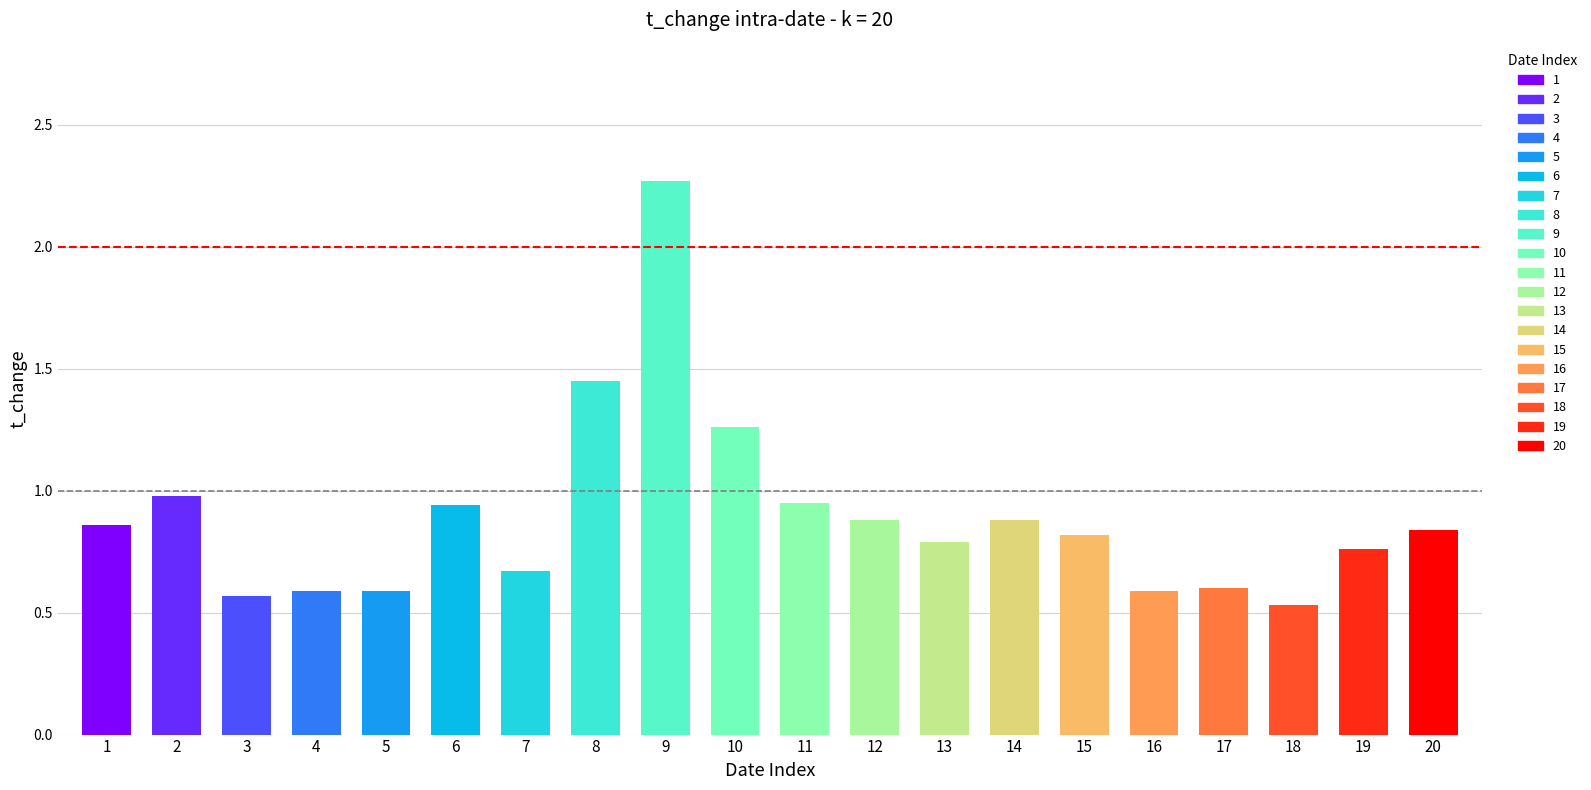

Reading left to right, what are all the values shown in this chart?

2022-11-04=0.9	2022-11-07=1.0	2022-11-08=0.6	2022-11-09=0.6	2022-11-10=0.6	2022-11-11=0.9	2022-11-14=0.7	2022-11-15=1.4	2022-11-16=2.3	2022-11-17=1.3	2022-11-18=0.9	2022-11-21=0.9	2022-11-22=0.8	2022-11-23=0.9	2022-11-24=0.8	2022-11-25=0.6	2022-11-28=0.6	2022-11-29=0.5	2022-11-30=0.8	2022-12-01=0.8